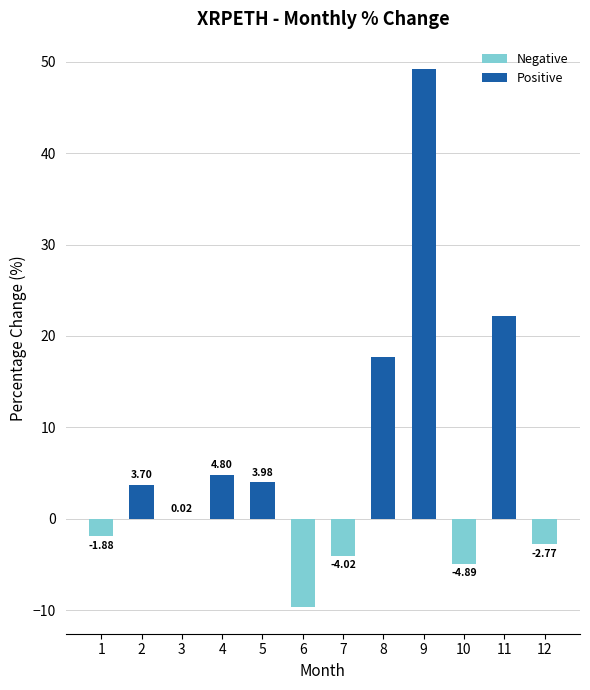

How many values are below zero?

5